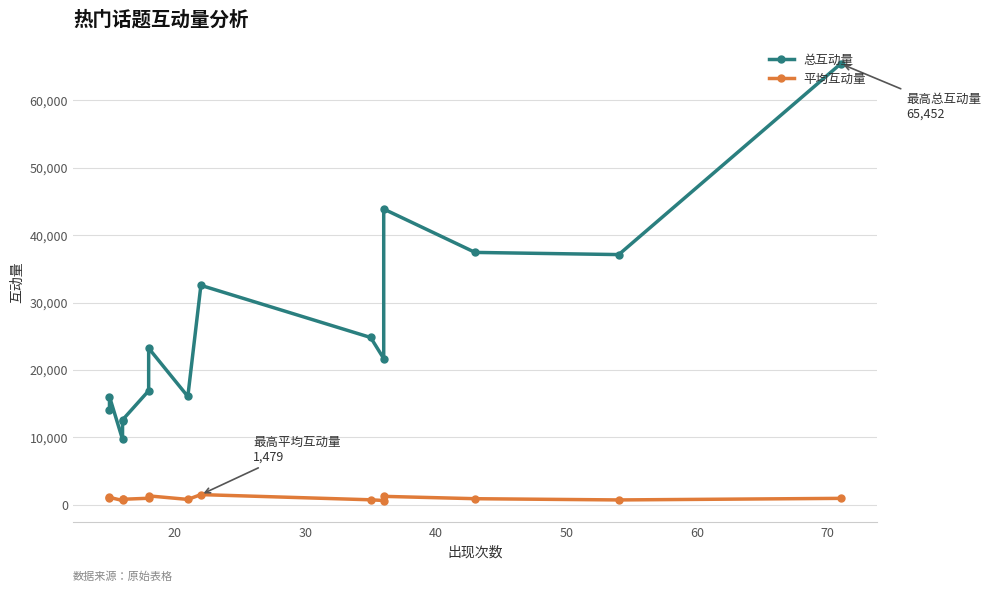

How many data points does each series have?

15